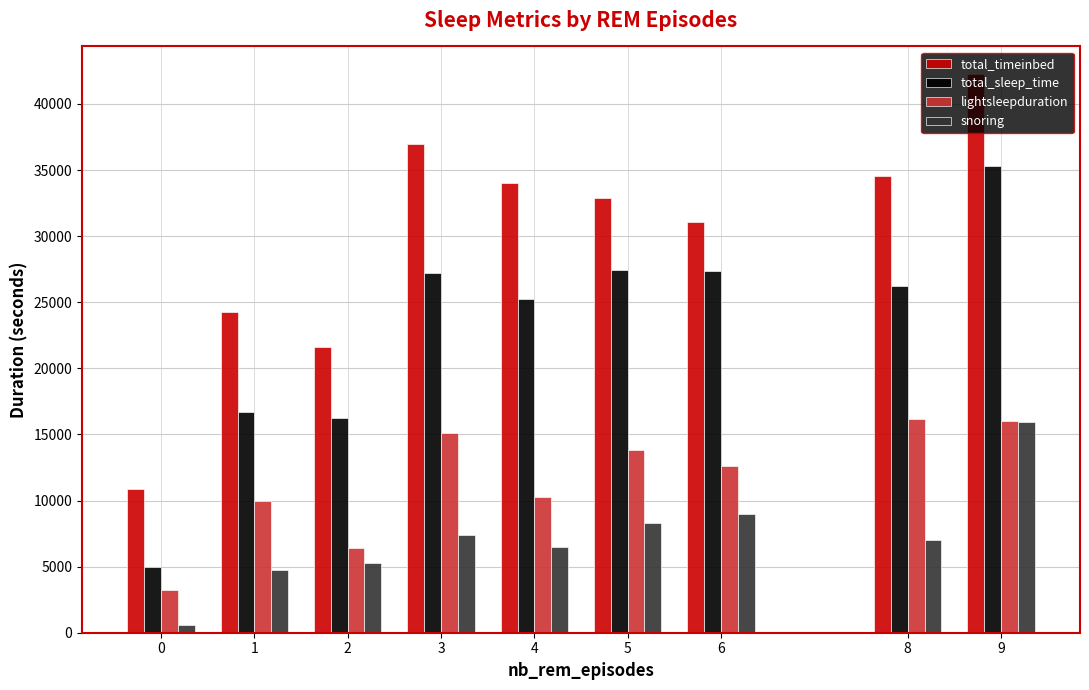

What are all the series names shown in the legend?

total_timeinbed, total_sleep_time, lightsleepduration, snoring